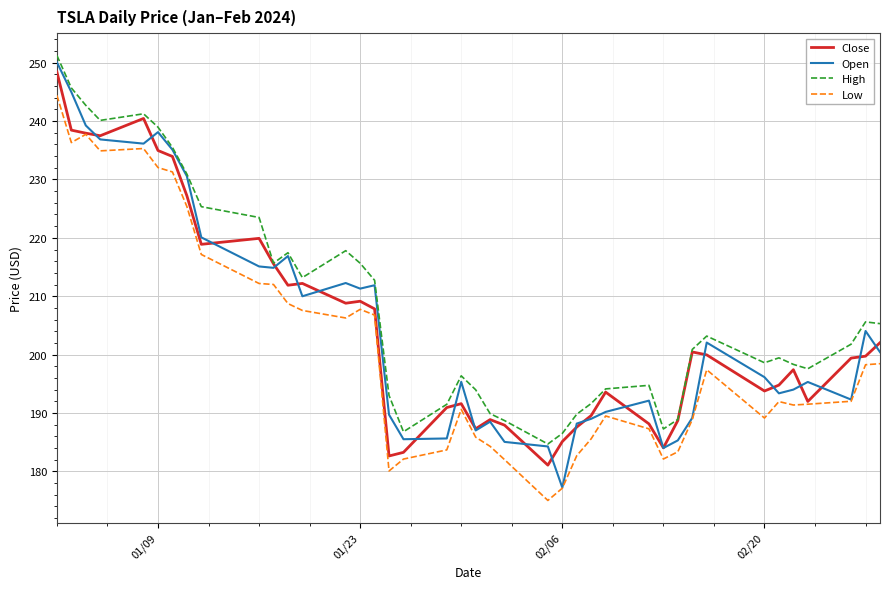

Which series has the largest total across all categories?

High